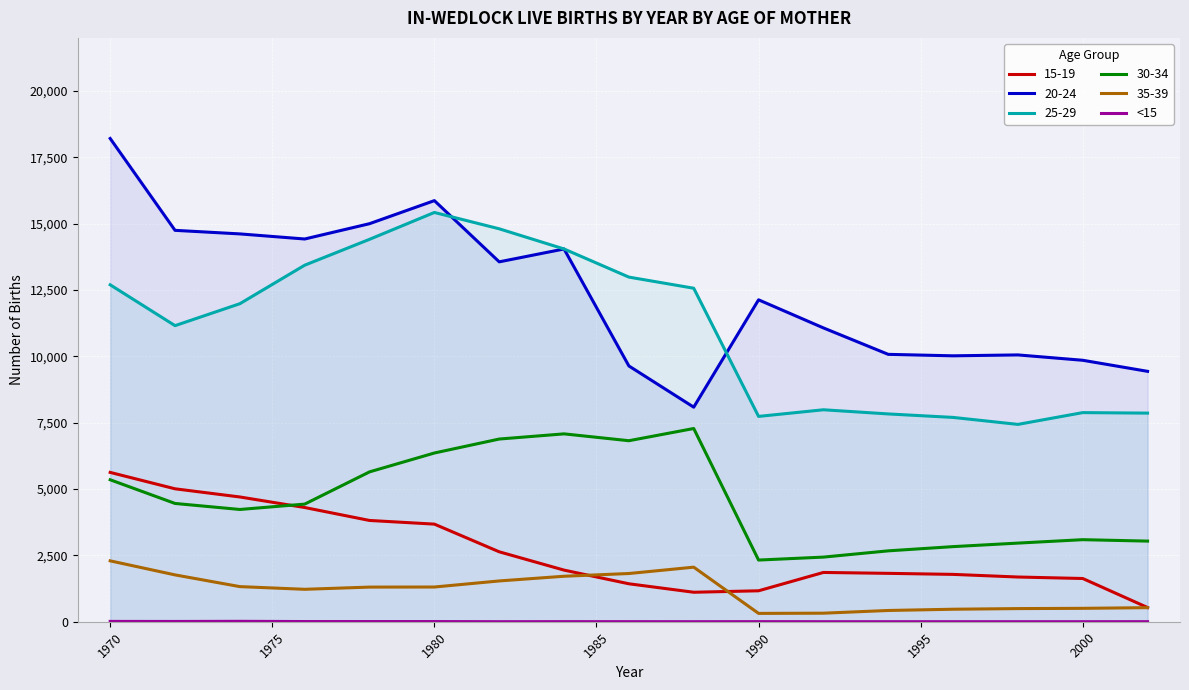

True or false: 25-29 has a value of 2484 at 1990.

False